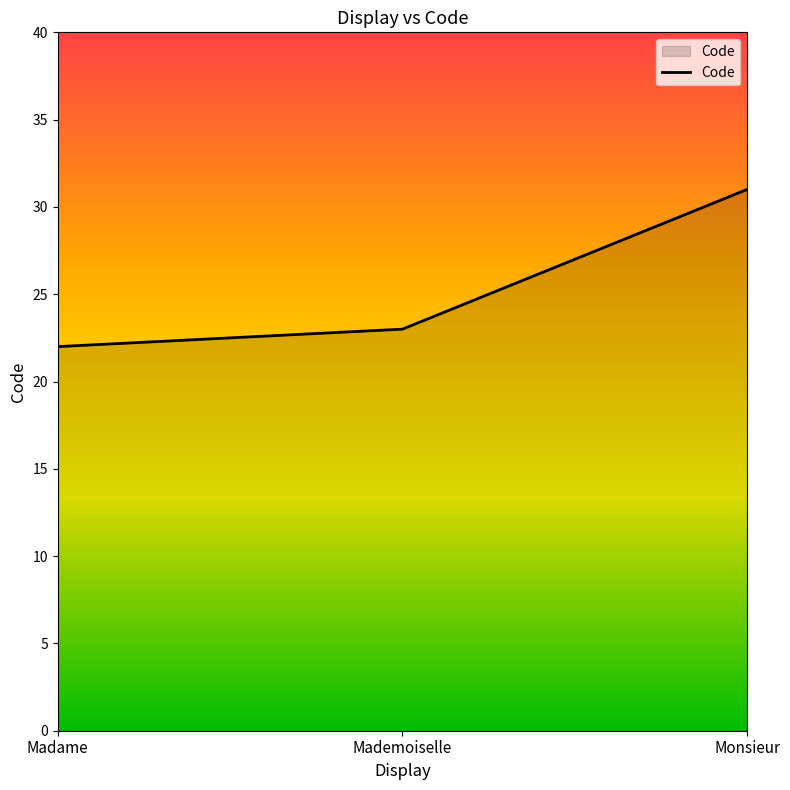

List the labels in order of value, largest first.

Monsieur, Mademoiselle, Madame